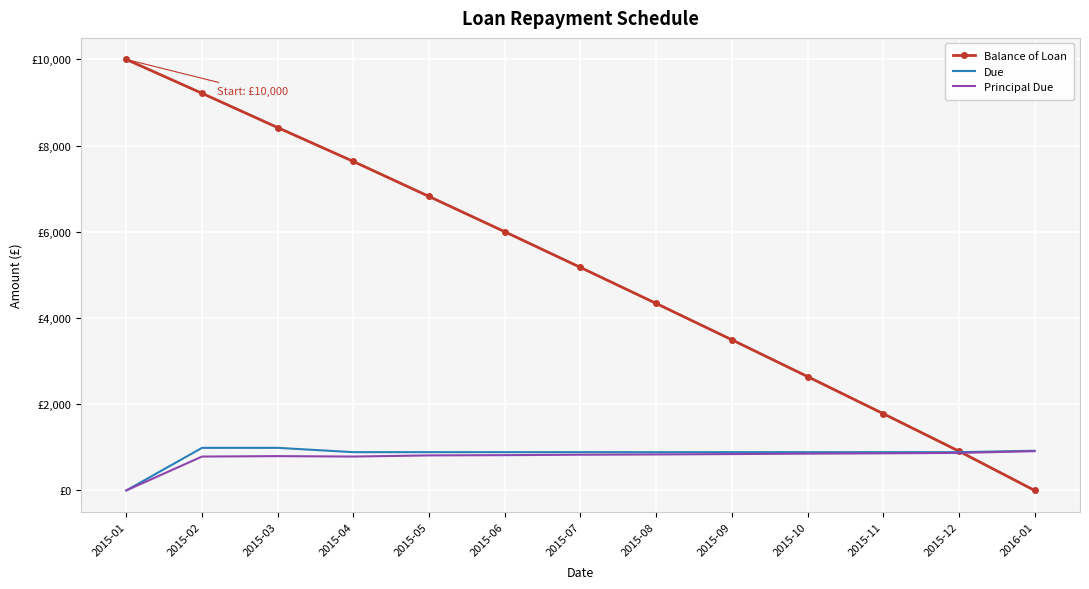

Which has a higher value, 2015-03 or 2015-12?

2015-03